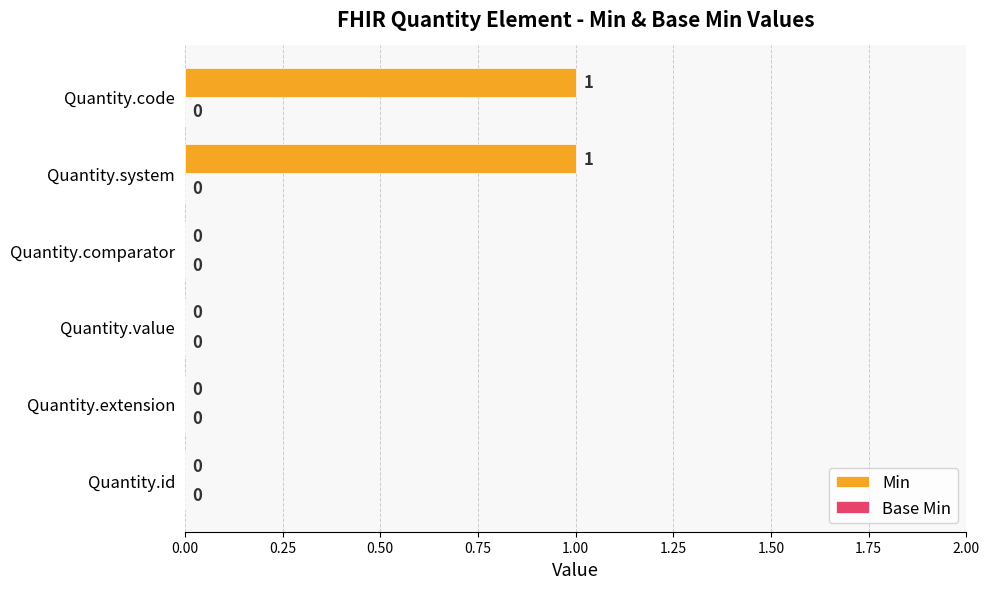

Which has a higher value, Quantity.code or Quantity.value?

Quantity.code